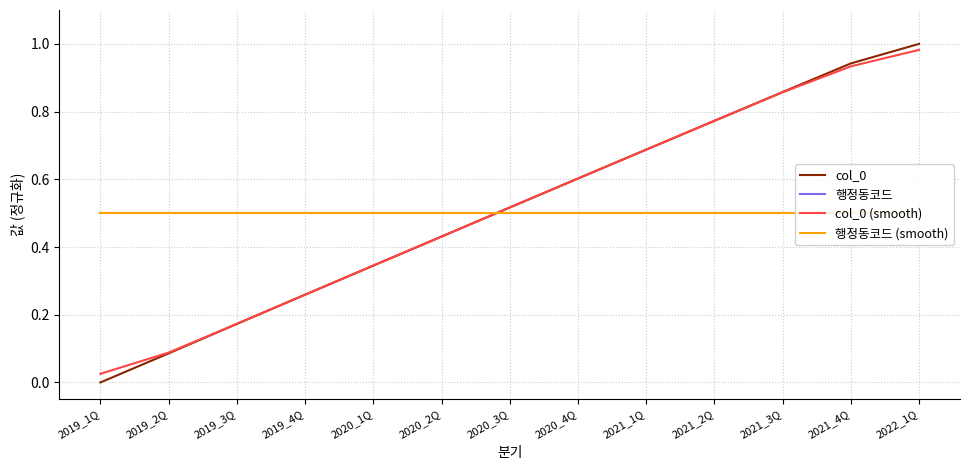

What position from the left is 2021_2Q?

10